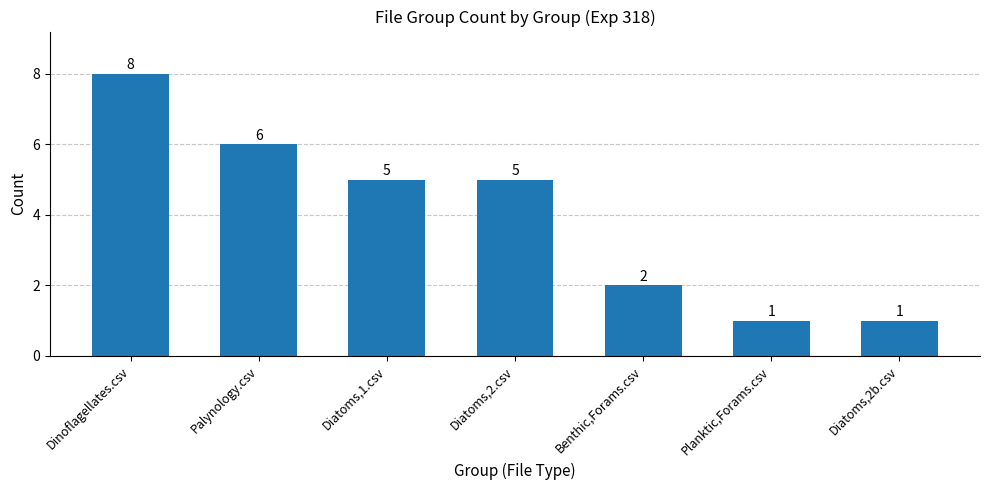

Reading right to left, what are all the values shown in this chart?

Diatoms,2b.csv=1	Planktic,Forams.csv=1	Benthic,Forams.csv=2	Diatoms,2.csv=5	Diatoms,1.csv=5	Palynology.csv=6	Dinoflagellates.csv=8